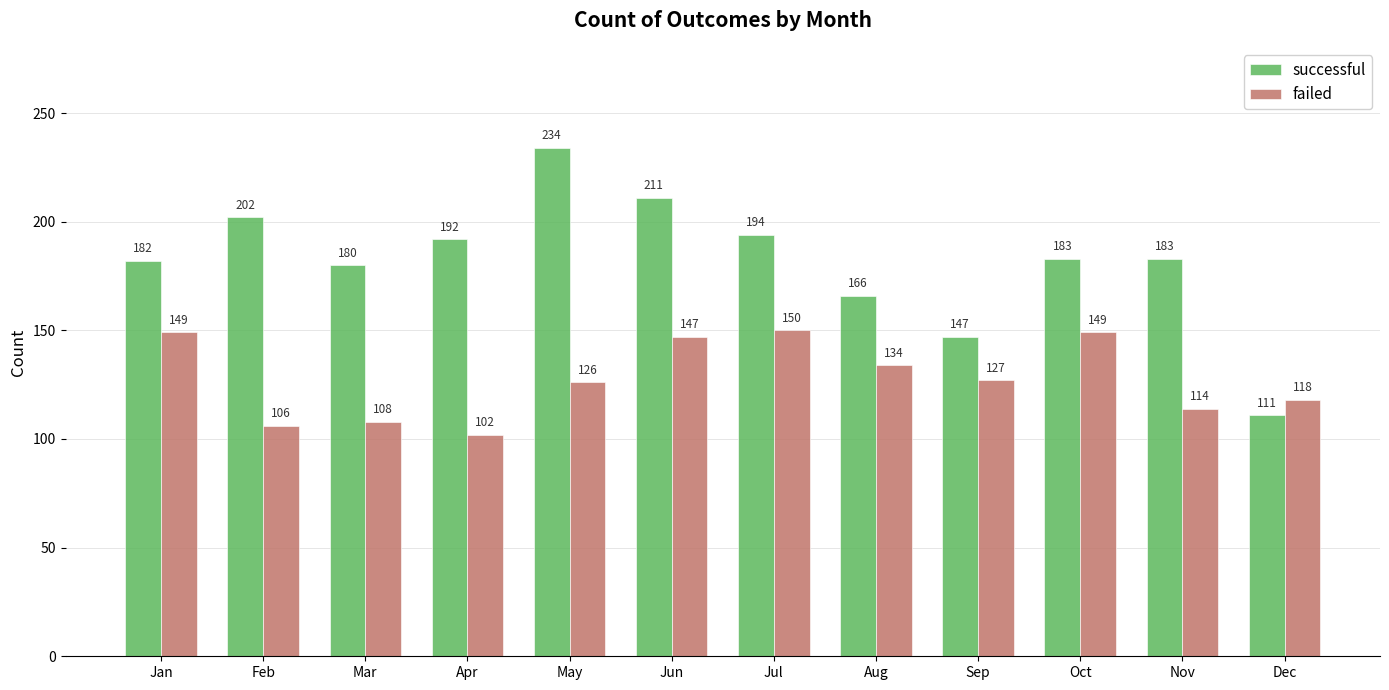

At which label is failed closest to 126?

May